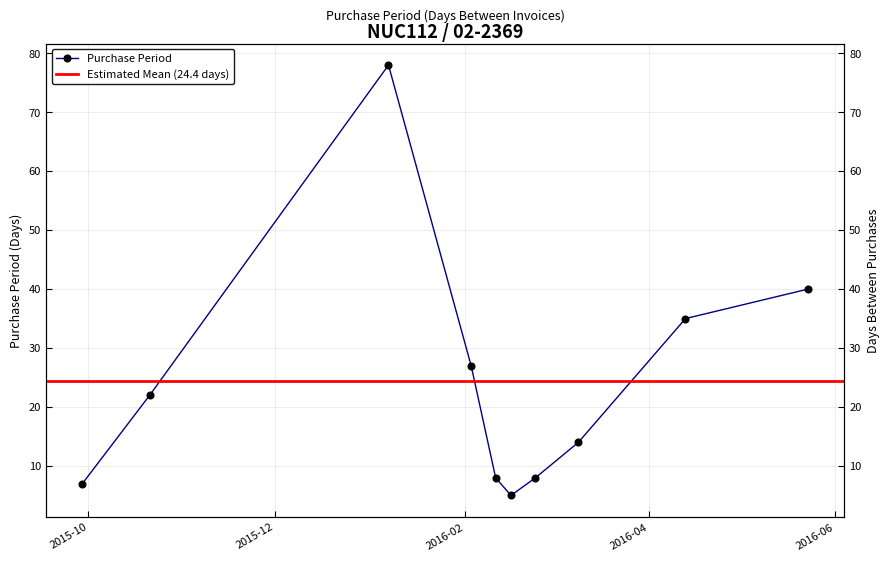

Reading right to left, extract all data points from this chart.

2016-05-23=40	2016-04-13=35	2016-03-09=14	2016-02-24=8	2016-02-16=5	2016-02-11=8	2016-02-03=27	2016-01-07=78	2015-10-21=22	2015-09-29=7